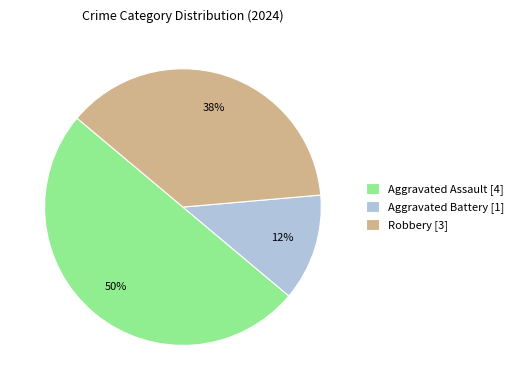

Between Aggravated Battery and Robbery, which is larger?

Robbery